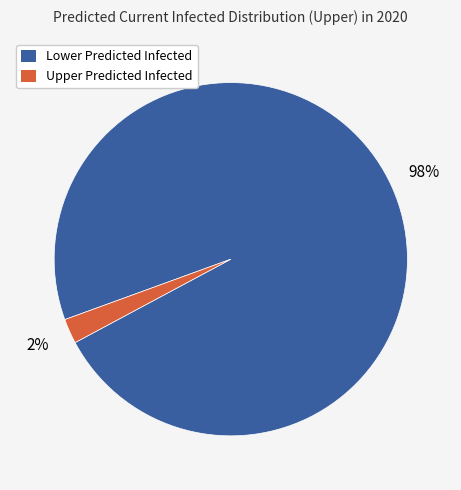

Is the sum of Upper Predicted Infected and Lower Predicted Infected greater than half?

Yes